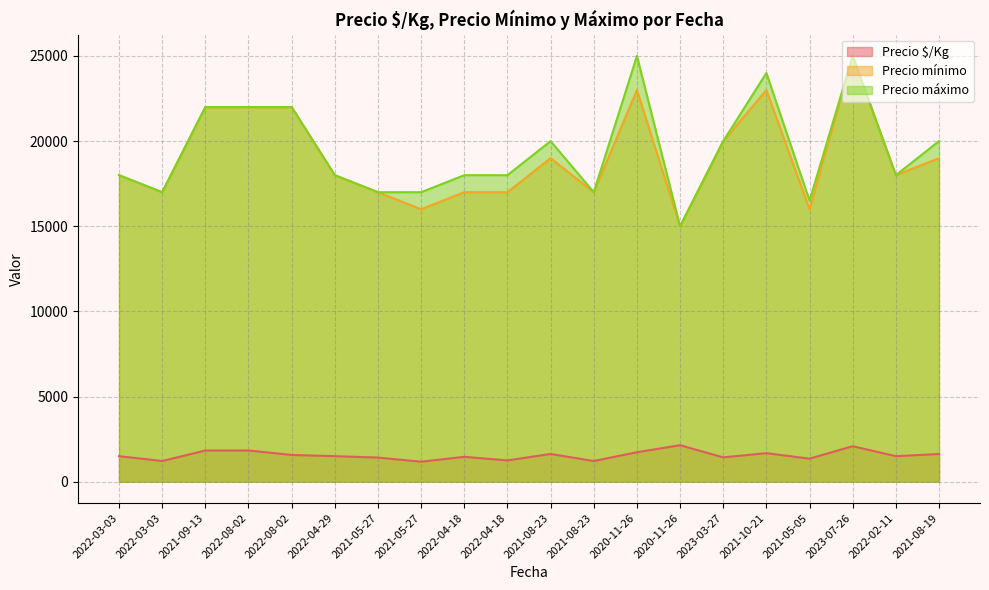

The value of Precio mínimo at 2021-05-05 is 7661. True or false?

False